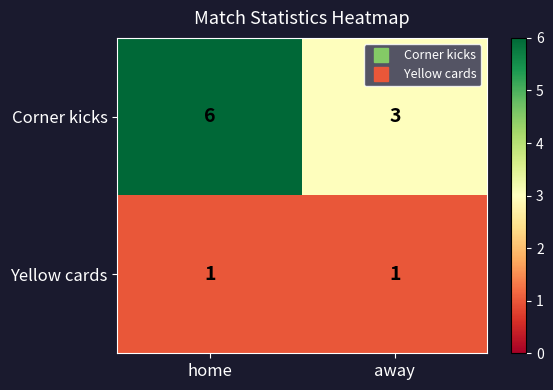

At which category does the chart reach its peak across all series?

home